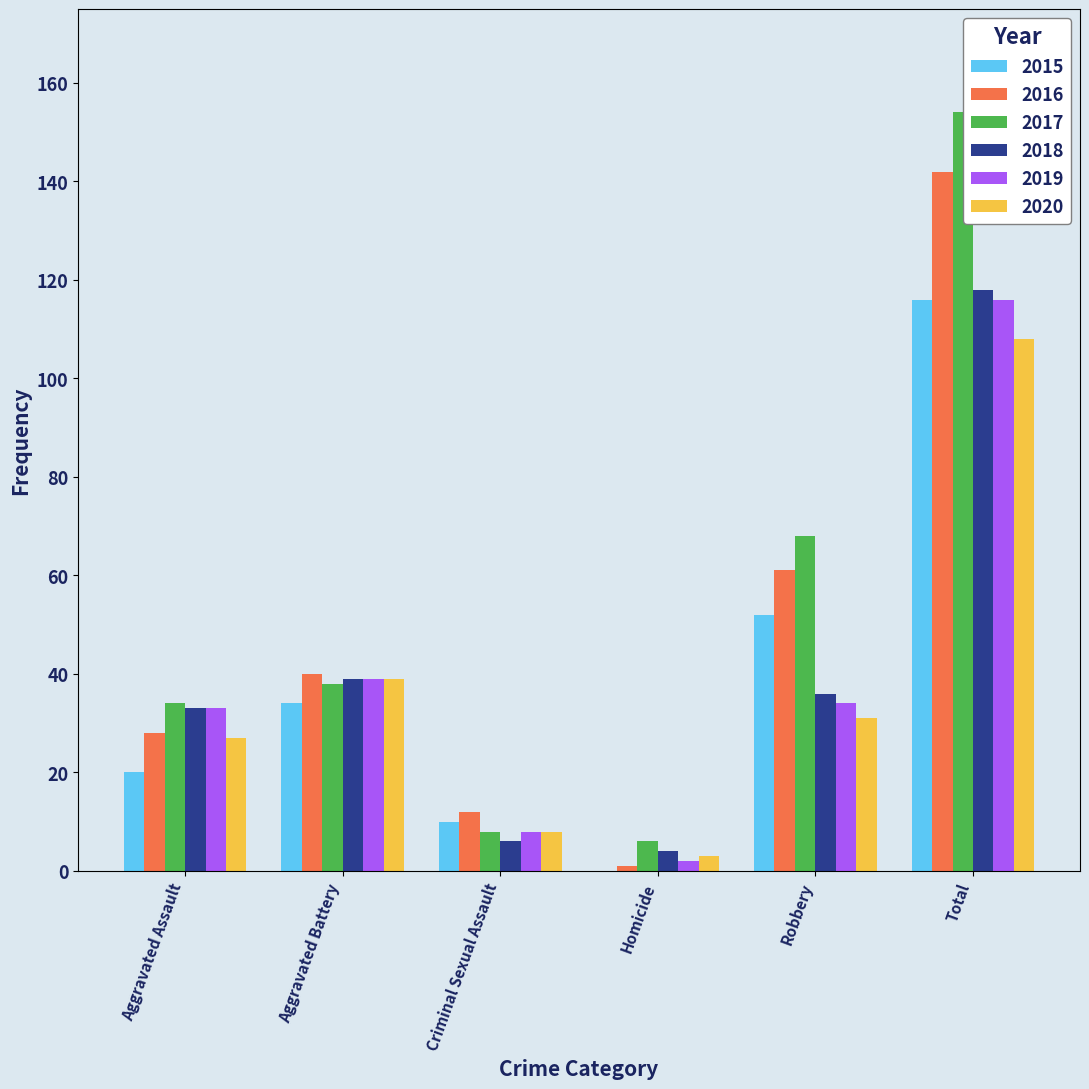

Is the value of 2016 at Homicide greater than the value of 2015 at Robbery?

No